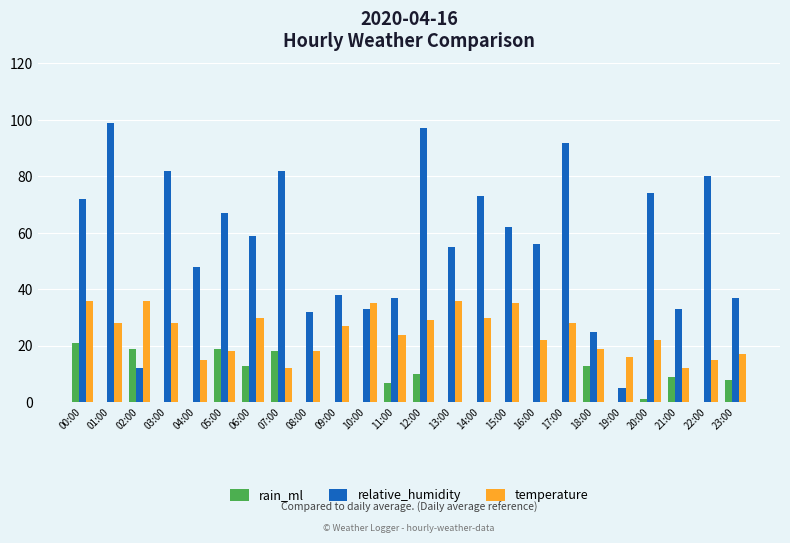

True or false: rain_ml has a value of 18 at 07:00.

True